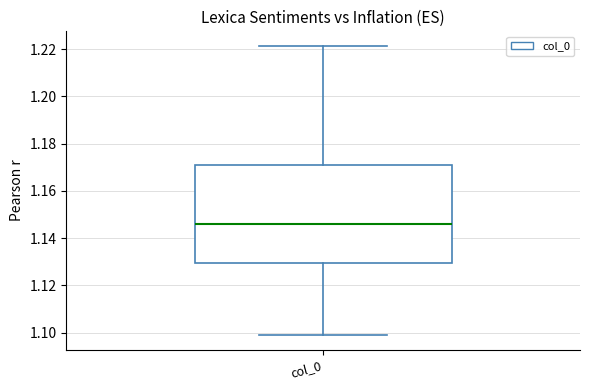

Read this box plot against the y-axis: the position of the median line, the range covered by the box, and the ends of both whiskers. The values are not printed on the chart, so give them approximately, as read against the axis.

median 1.146, box 1.130 to 1.170, whiskers 1.098 to 1.222